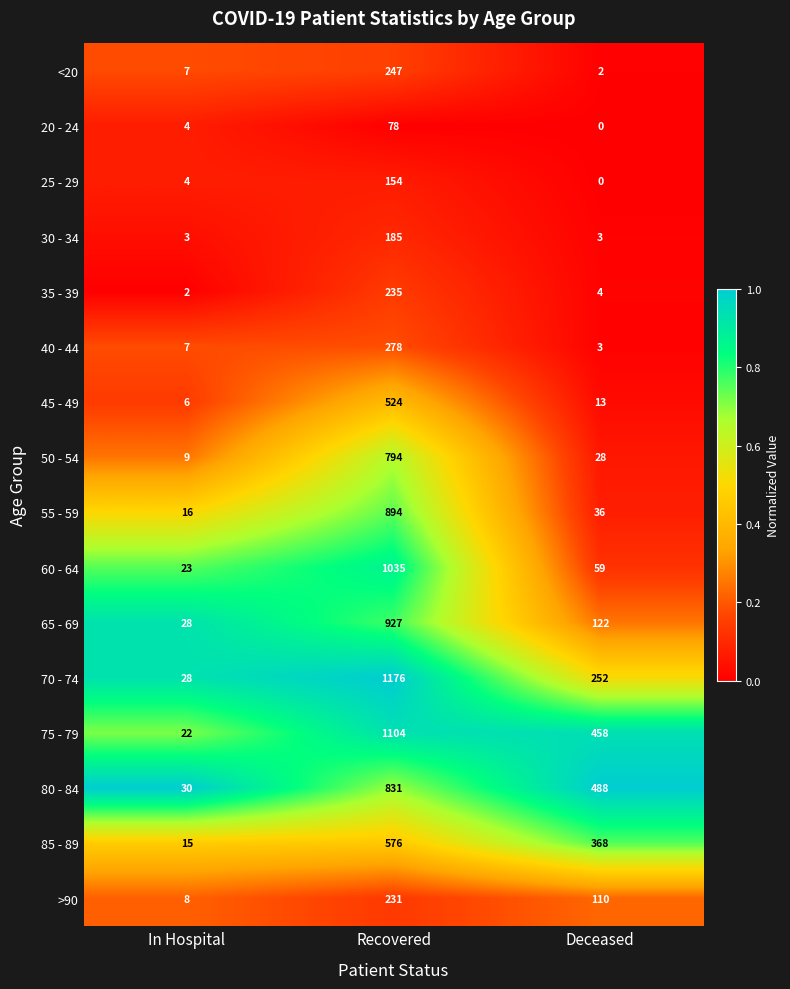

The 60 - 64 series shows 11 at In Hospital. True or false?

False